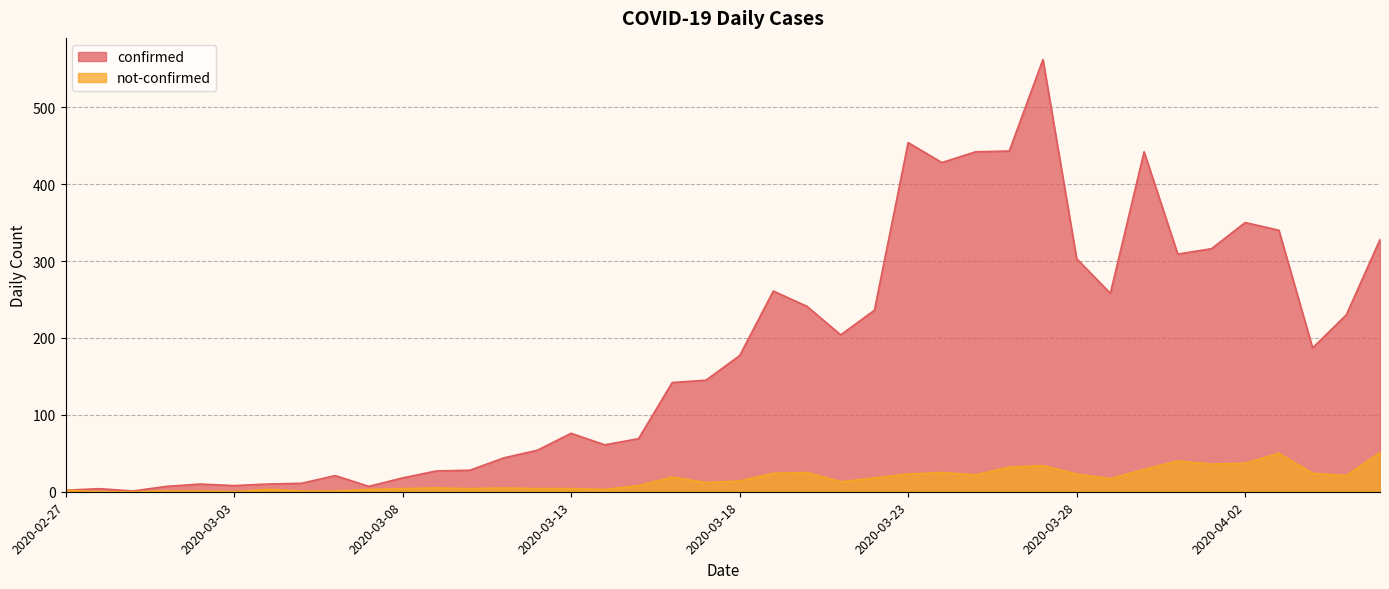

Reading right to left, what are all the values shown in this chart?

confirmed: 328	230	187	340	350	316	309	442	258	303	562	443	442	428	454	236	204	241	261	177	145	142	69	61	76	54	44	28	27	18	7	21	11	10	8	10	7	1	4	2
not-confirmed: 51	21	24	50	37	36	40	29	17	23	34	32	22	25	23	18	13	25	24	14	12	19	8	3	4	4	5	4	5	4	3	1	1	3	0	1	1	0	0	2